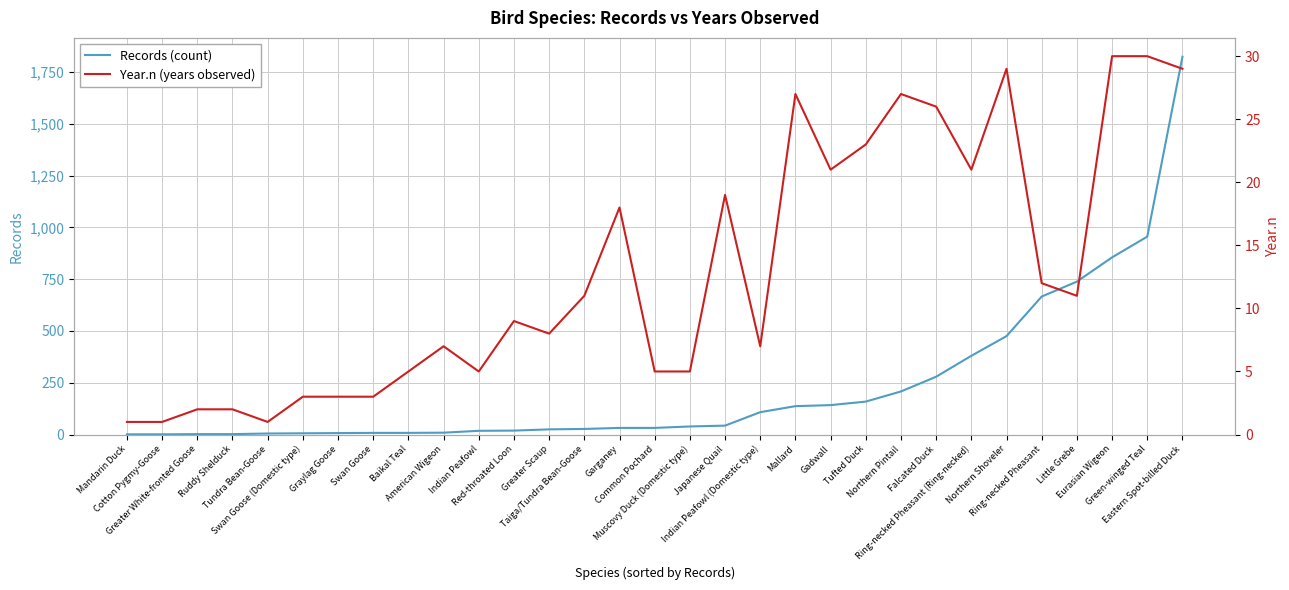

True or false: Year.n (years observed) and Records (count) cross at least once.

False